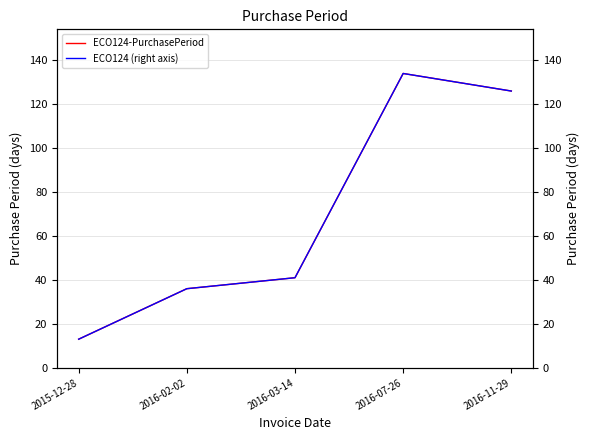

In PurchasePeriod, how many points are higher than both neighbors (excluding endpoints)?

1